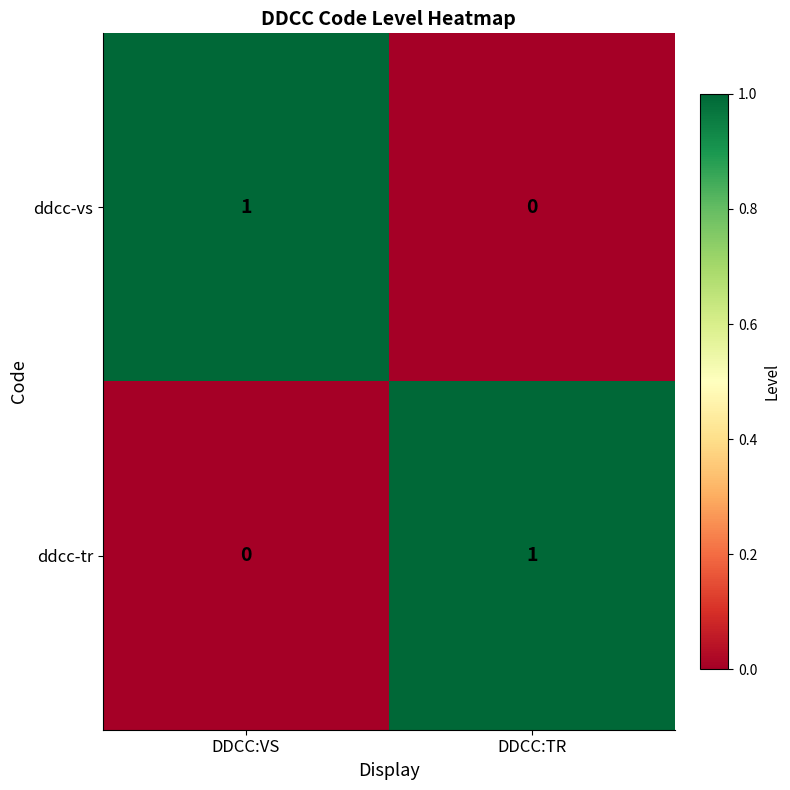

At how many categories does at least one series exceed 0?

2